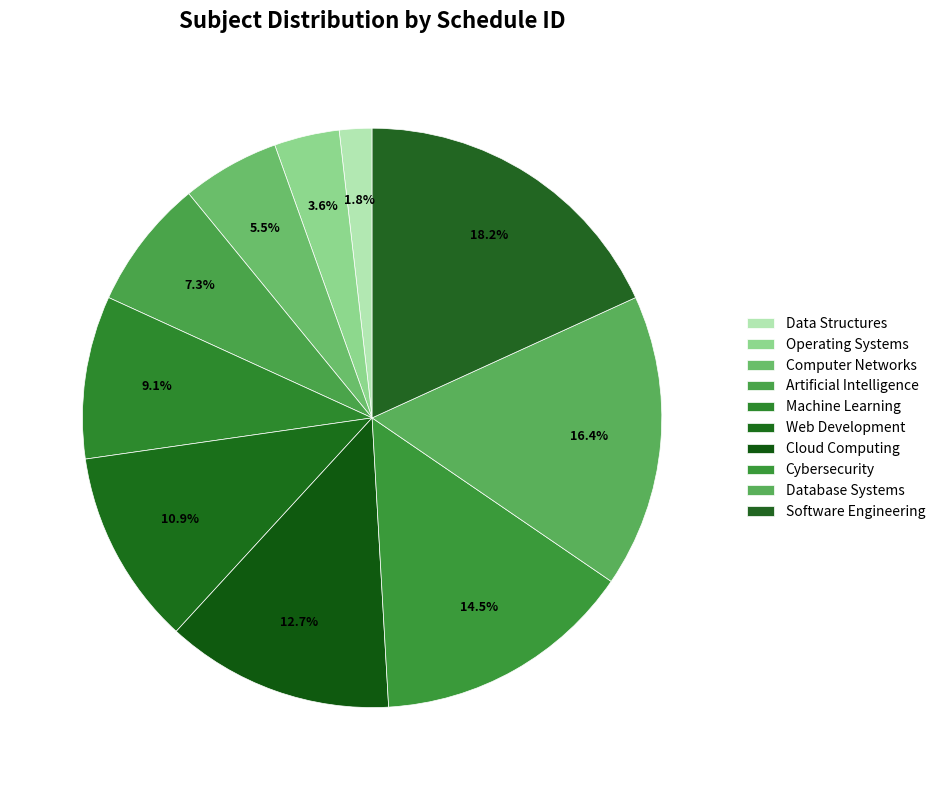

How many slices are in this pie chart?

10